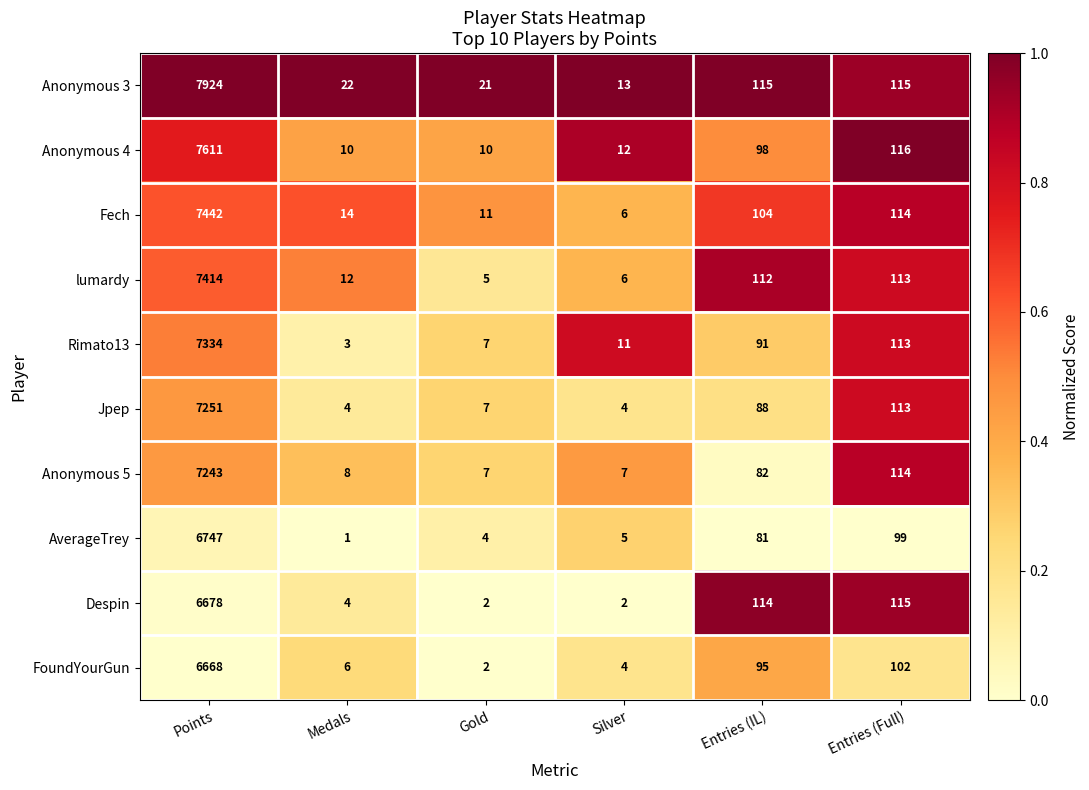

Is the value of Anonymous 4 at Entries (Full) greater than the value of Jpep at Silver?

Yes